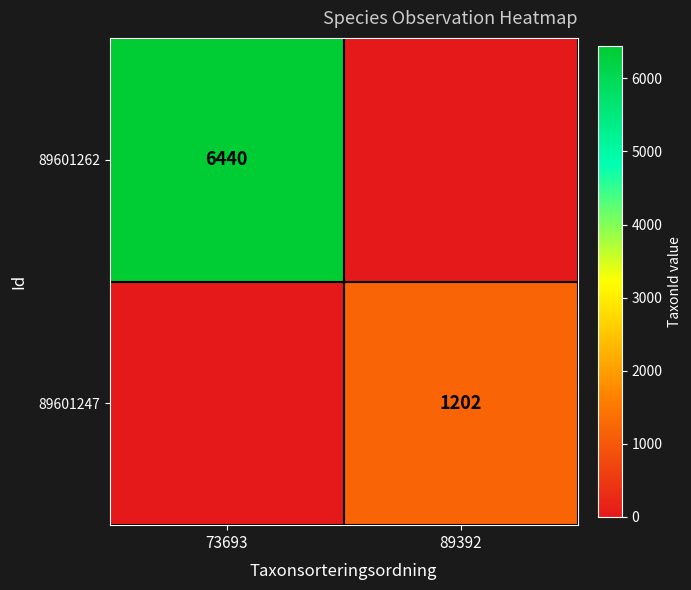

The value of 89601247 at 89392 is 1202. True or false?

True